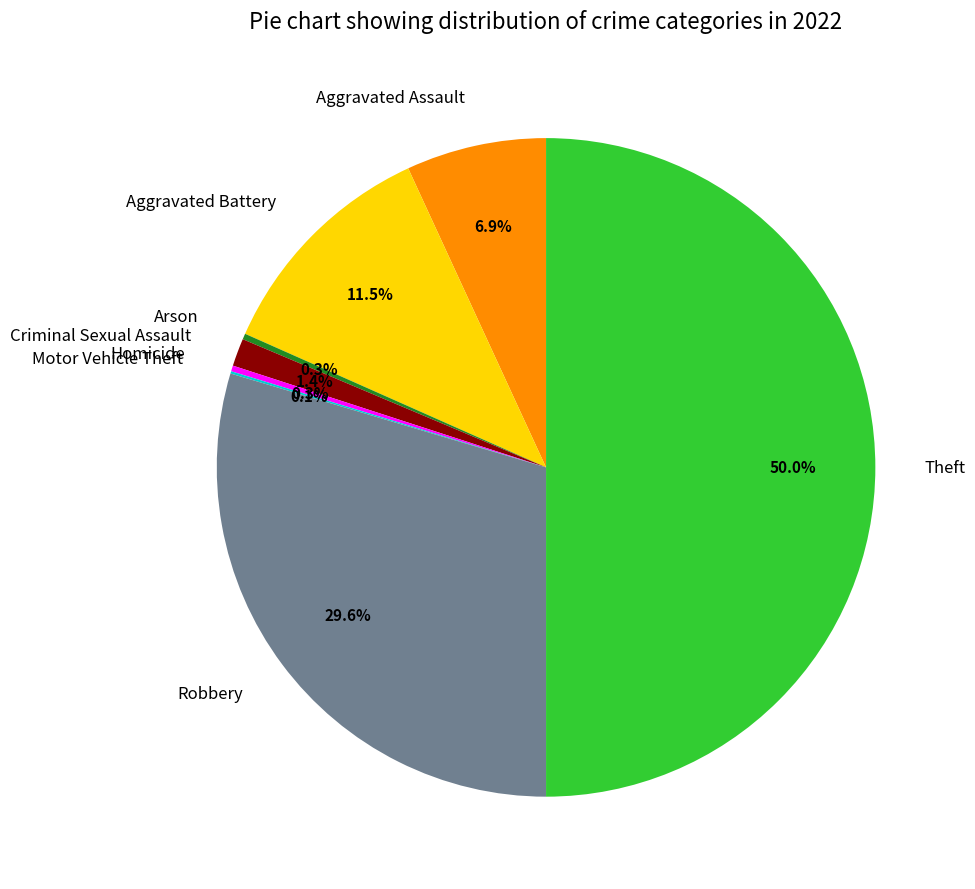

Which has a higher value, Aggravated Battery or Aggravated Assault?

Aggravated Battery